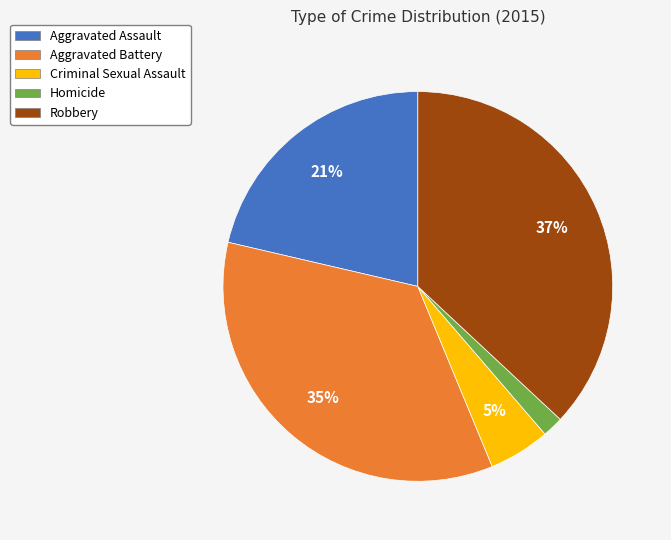

Does Criminal Sexual Assault account for over 50% of the chart?

No